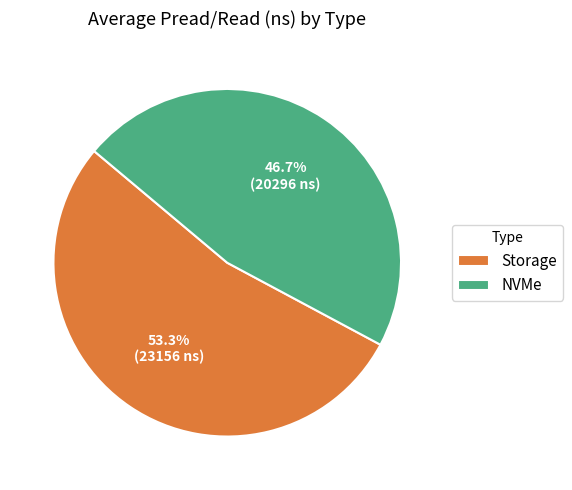

Which category has the biggest portion of the pie?

Storage